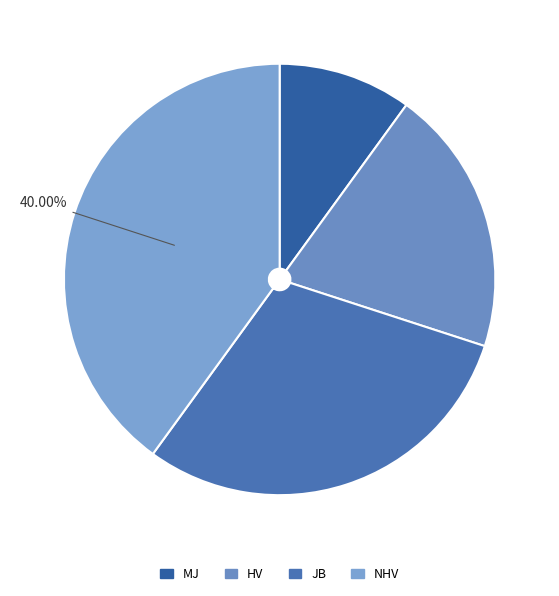

Is it true that JB is 37% of the pie?

False